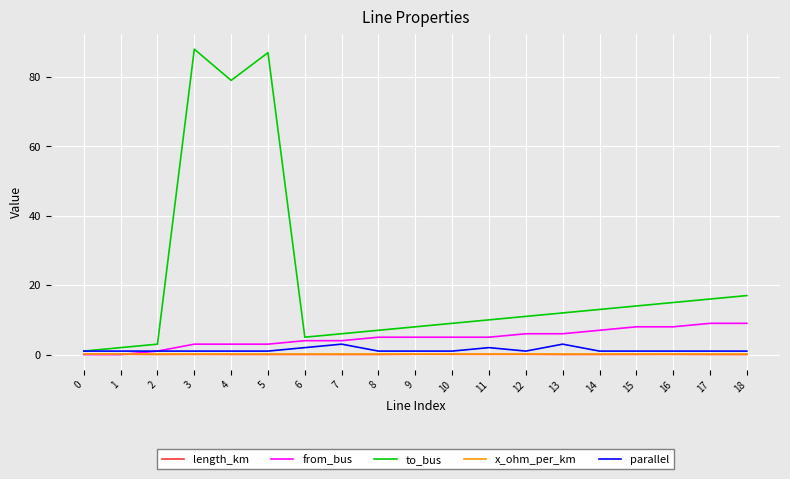

At which category does to_bus reach its first local valley?

4